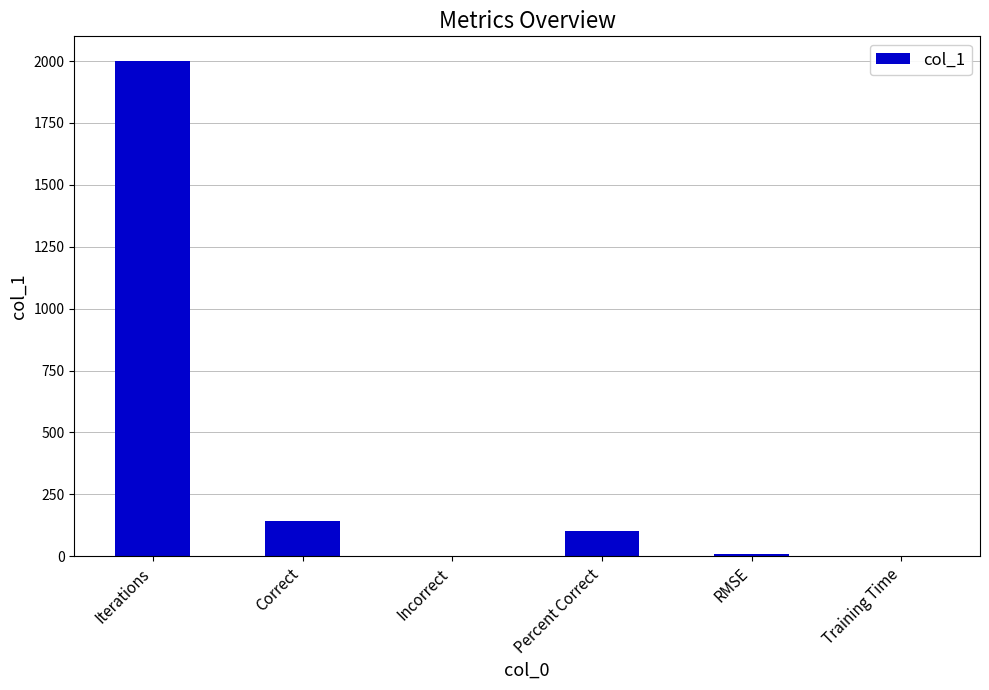

True or false: the data shows 100.0 at Percent Correct.

True